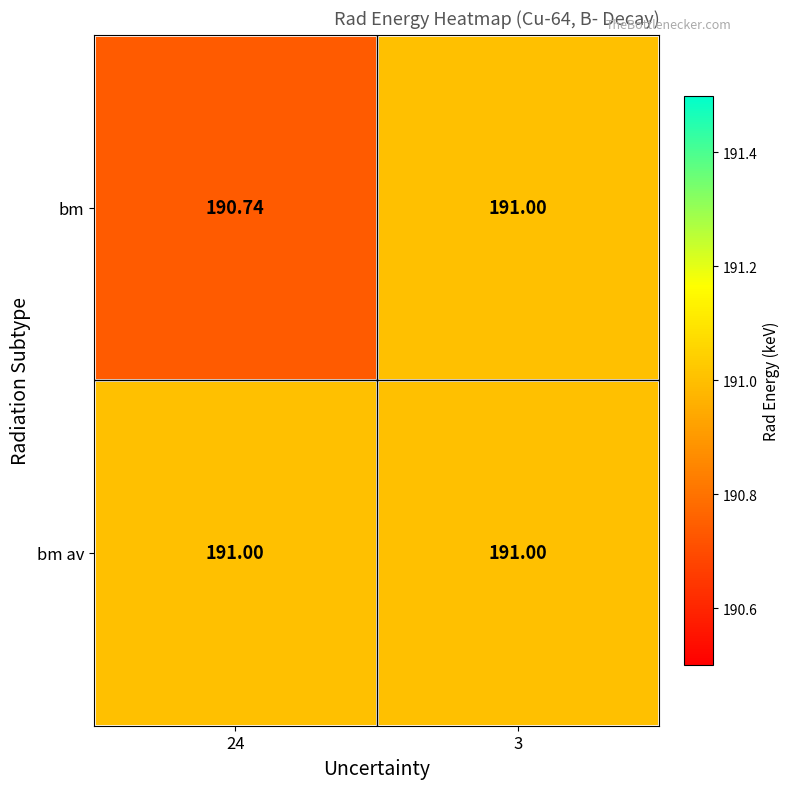

What is the total value across all series at 3?

382.0